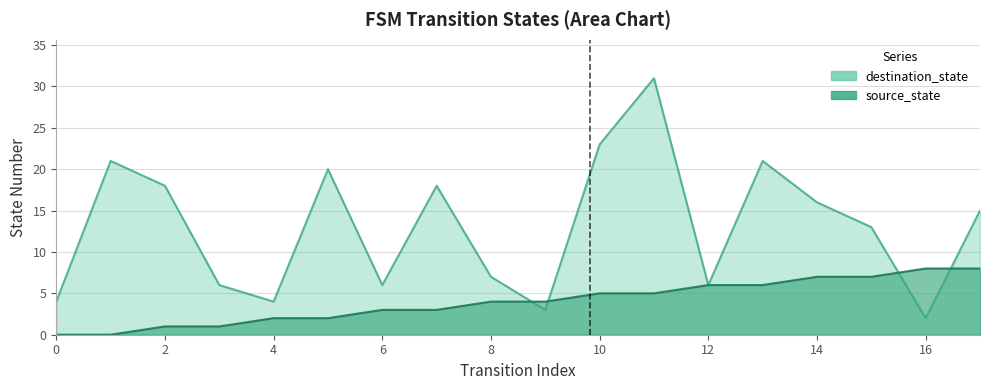

Reading right to left, what are all the values shown in this chart?

source_state: 17=8	16=8	15=7	14=7	13=6	12=6	11=5	10=5	9=4	8=4	7=3	6=3	5=2	4=2	3=1	2=1	1=0	0=0
destination_state: 17=15	16=2	15=13	14=16	13=21	12=6	11=31	10=23	9=3	8=7	7=18	6=6	5=20	4=4	3=6	2=18	1=21	0=4